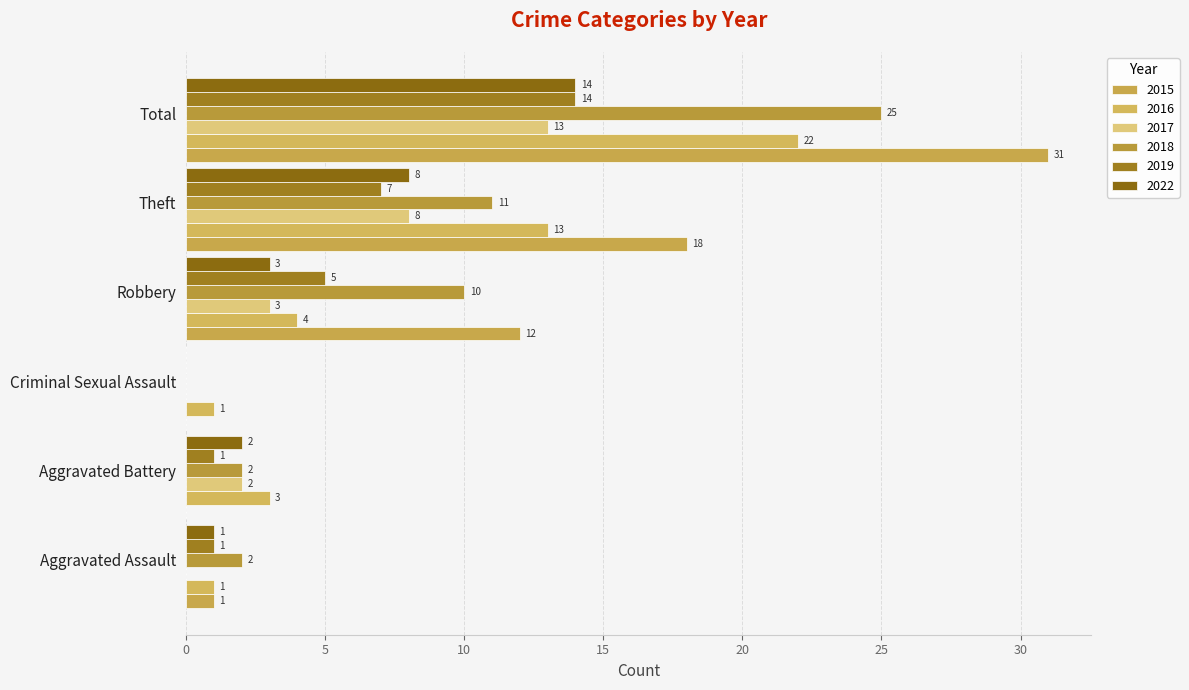

What is the difference between the second highest and minimum values in the 2015 series?

18